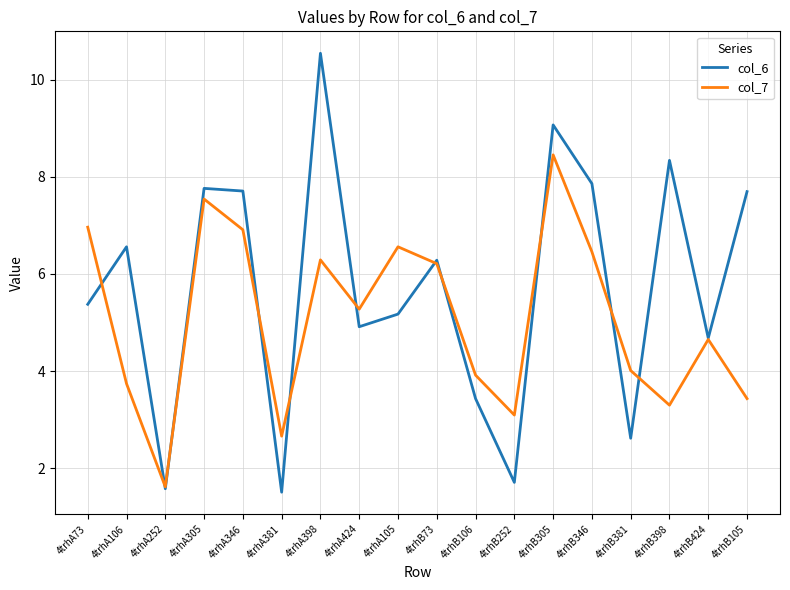

How many interior local valleys does the col_7 series have?

5